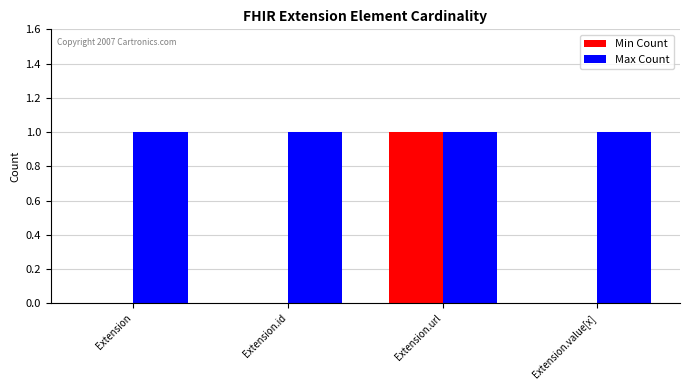

How many groups of bars are there?

4